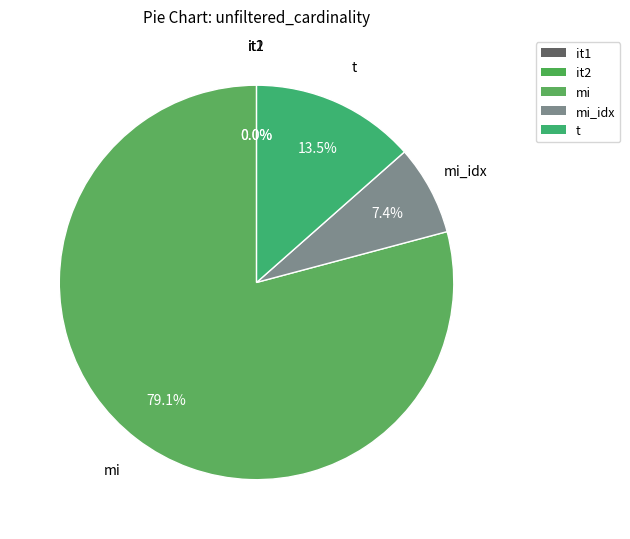

To the nearest percent, what is the difference between the largest and smallest slice percentages?

79%